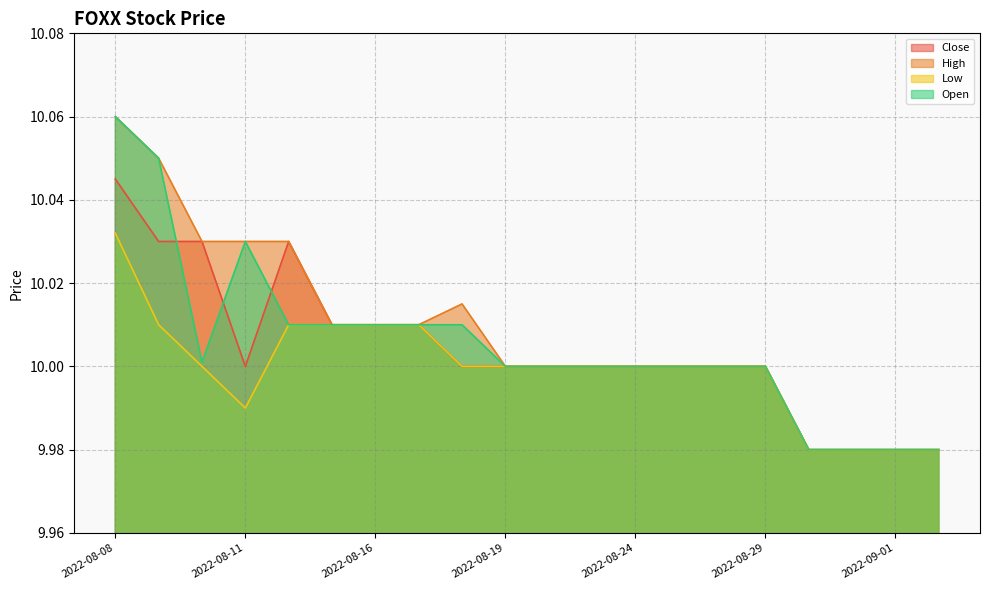

What is the difference between the maximum and minimum values in the Low series?

0.1